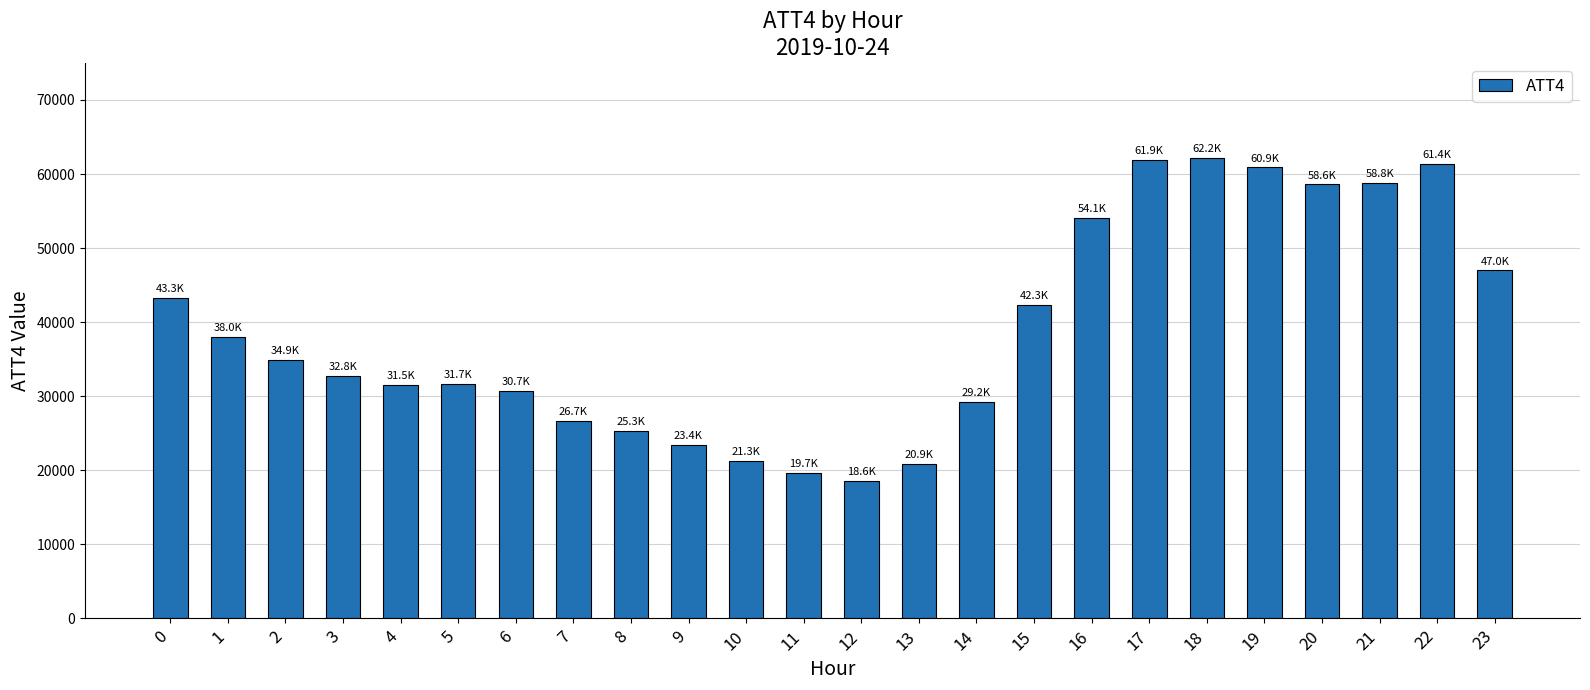

What value does the data have at 23, to the nearest 50?

47000